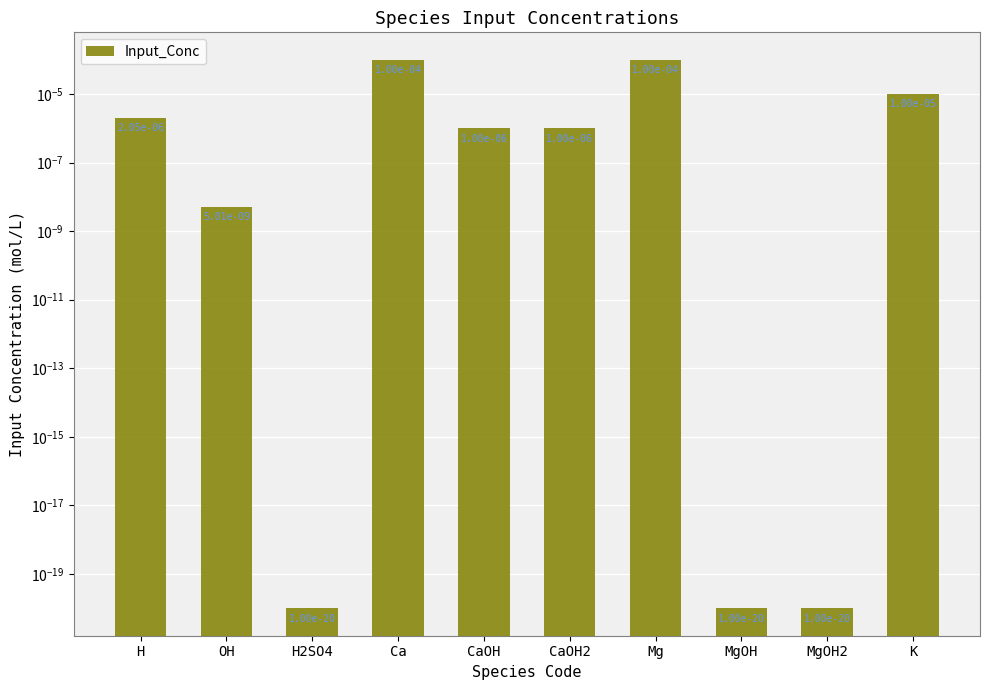

Count the number of categories in the chart.

10